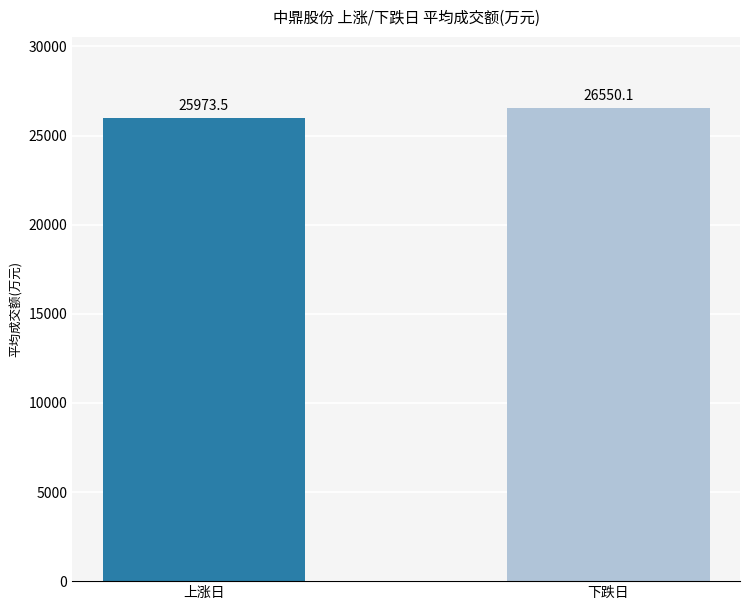

How many series are shown in this chart?

1